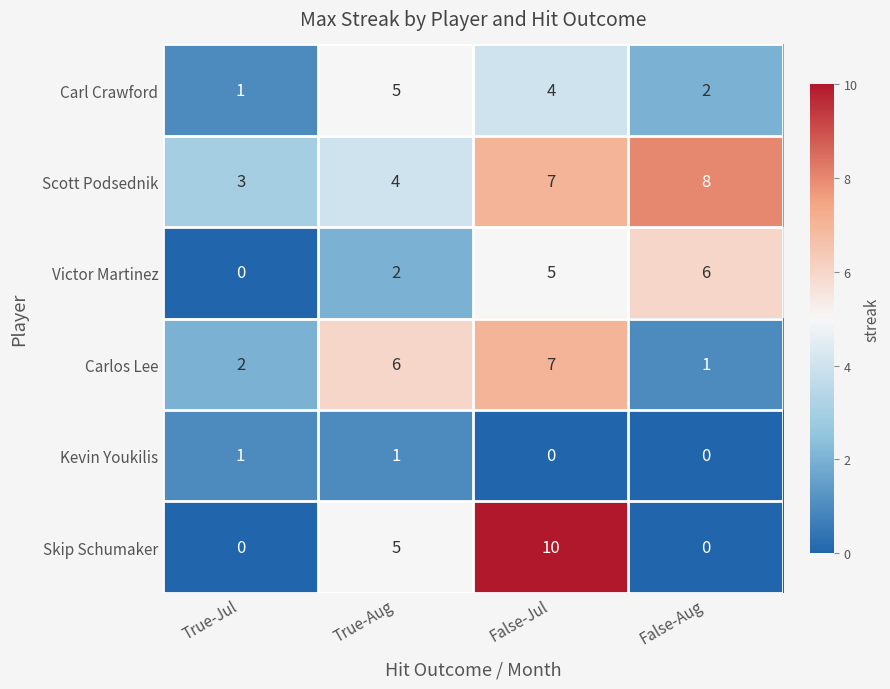

At which category does the chart reach its peak across all series?

False-Jul